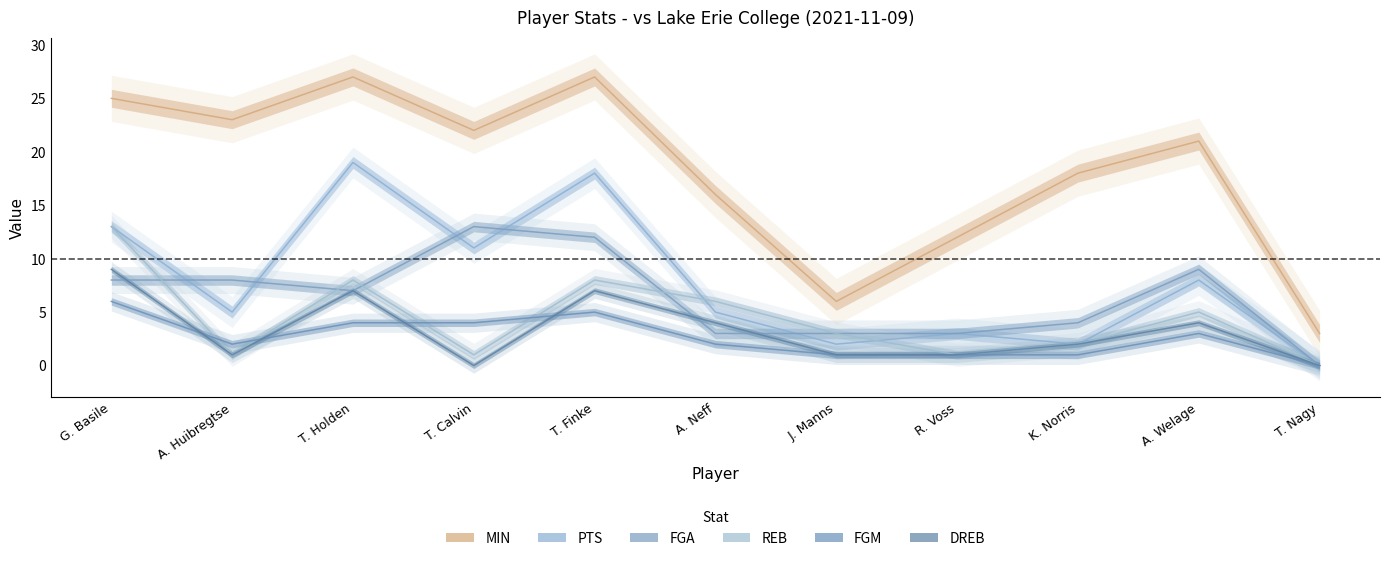

How many distinct data groups are displayed?

6